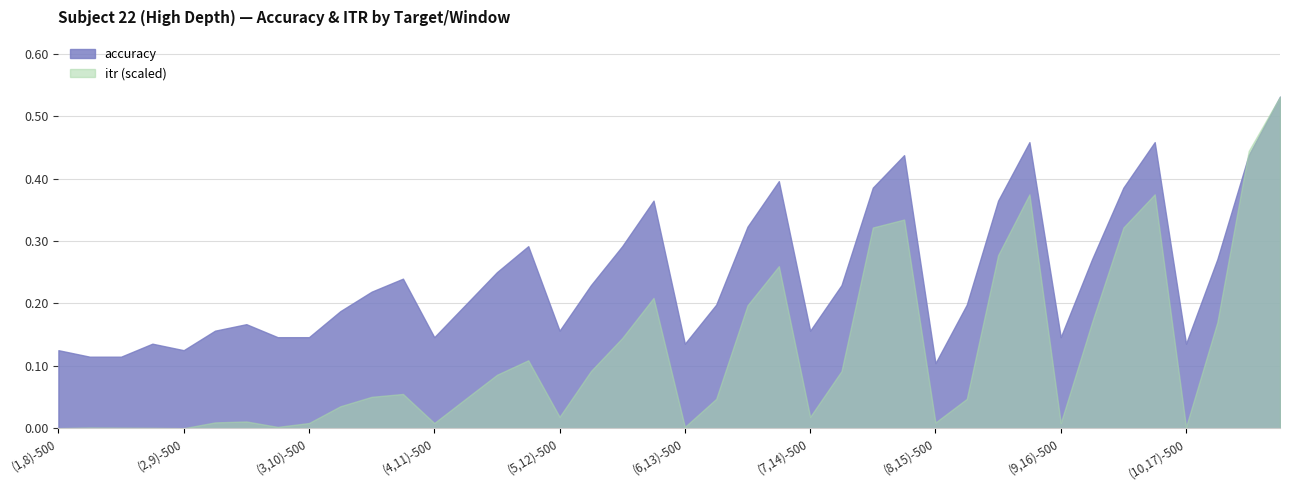

Which series has the largest total across all categories?

accuracy